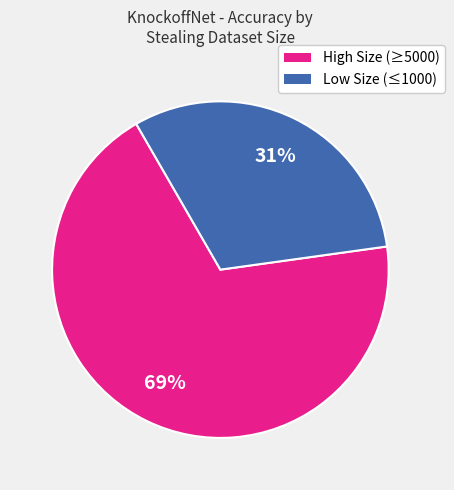

Which category has the biggest portion of the pie?

High Size (≥5000)